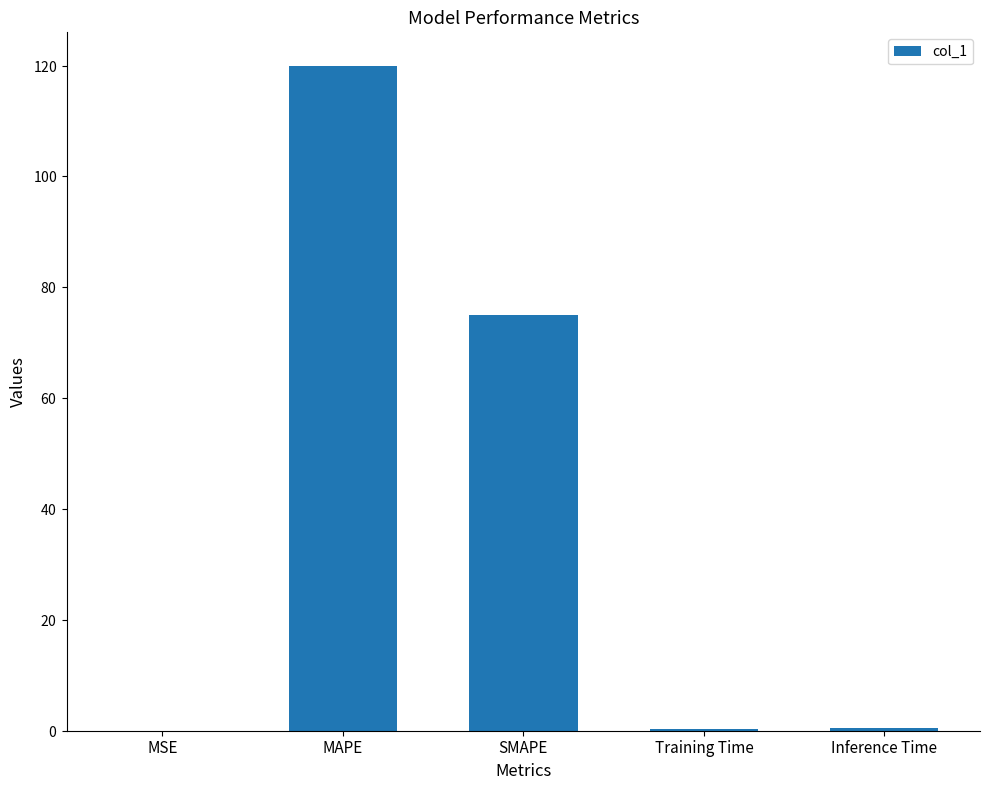

What position from the left is MSE?

1